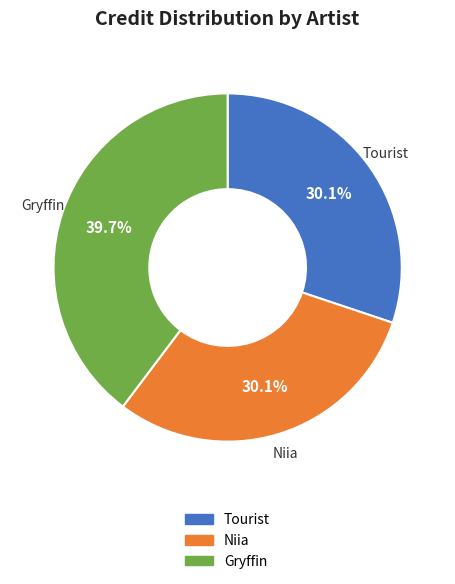

Is Gryffin the majority of the pie?

No